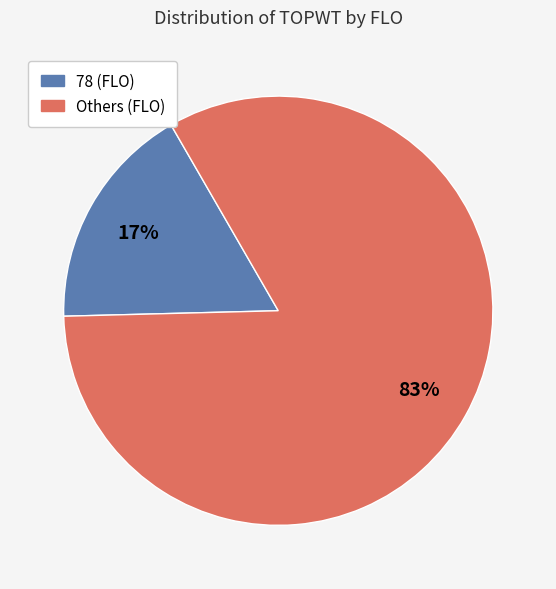

To the nearest percent, what percentage of the pie is Others (FLO)?

83%